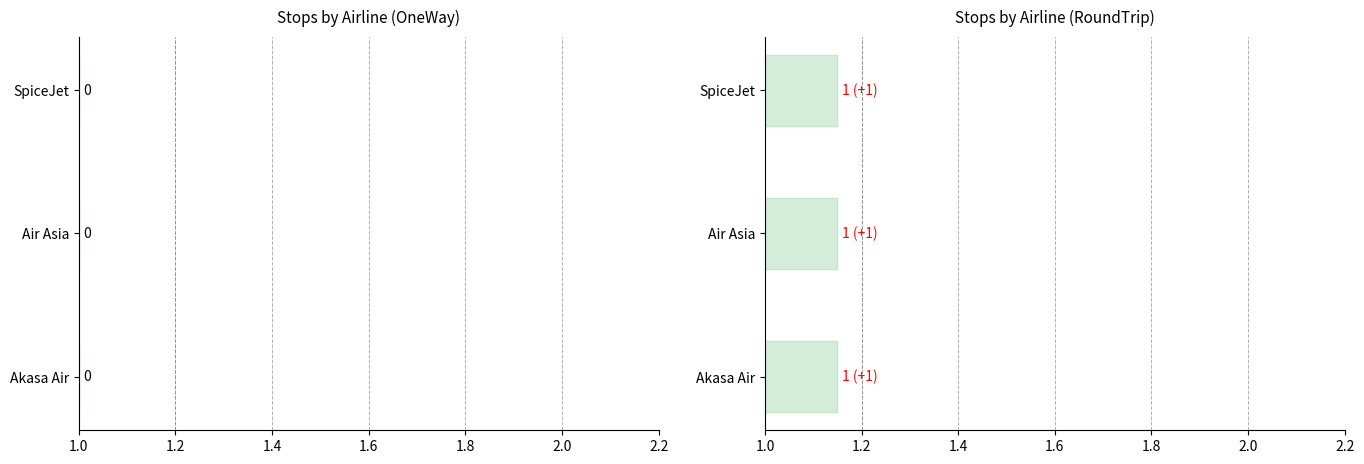

How many values in RoundTrip are above zero?

3